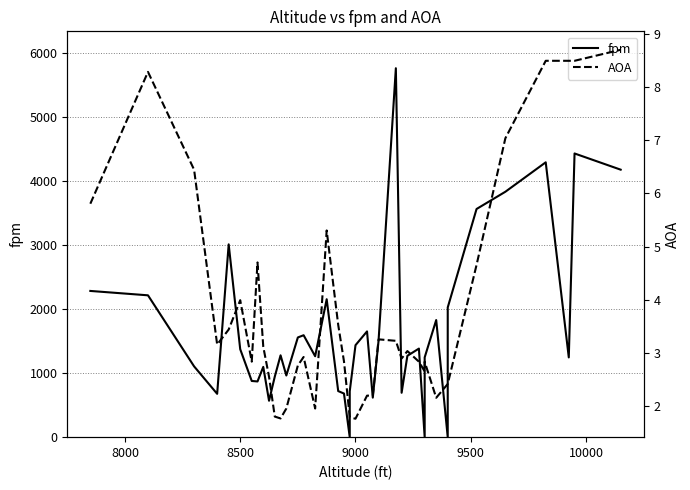

Is this an area chart (filled region under the line)?

No